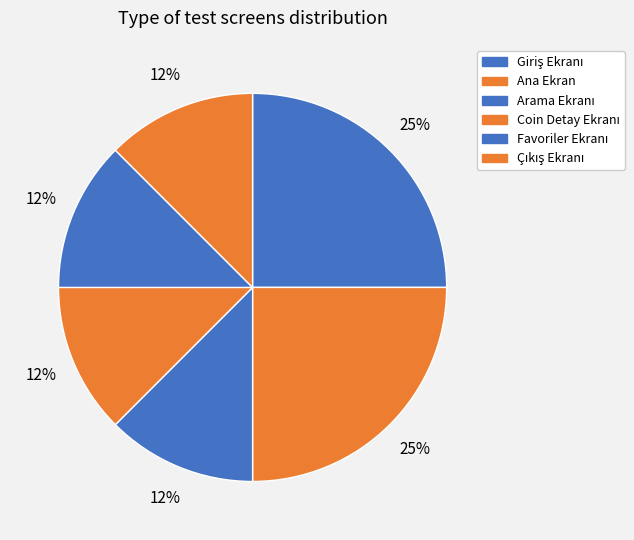

How many segments does this pie chart have?

6